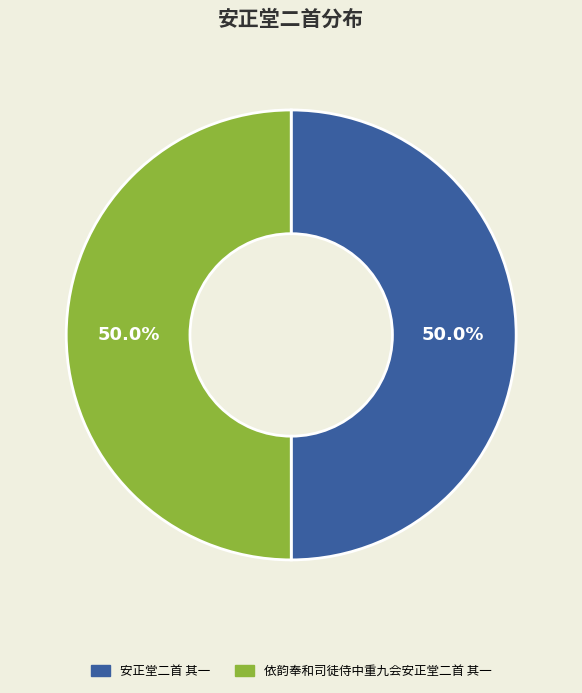

Which has a higher value, 安正堂二首 其一 or 依韵奉和司徒侍中重九会安正堂二首 其一?

依韵奉和司徒侍中重九会安正堂二首 其一